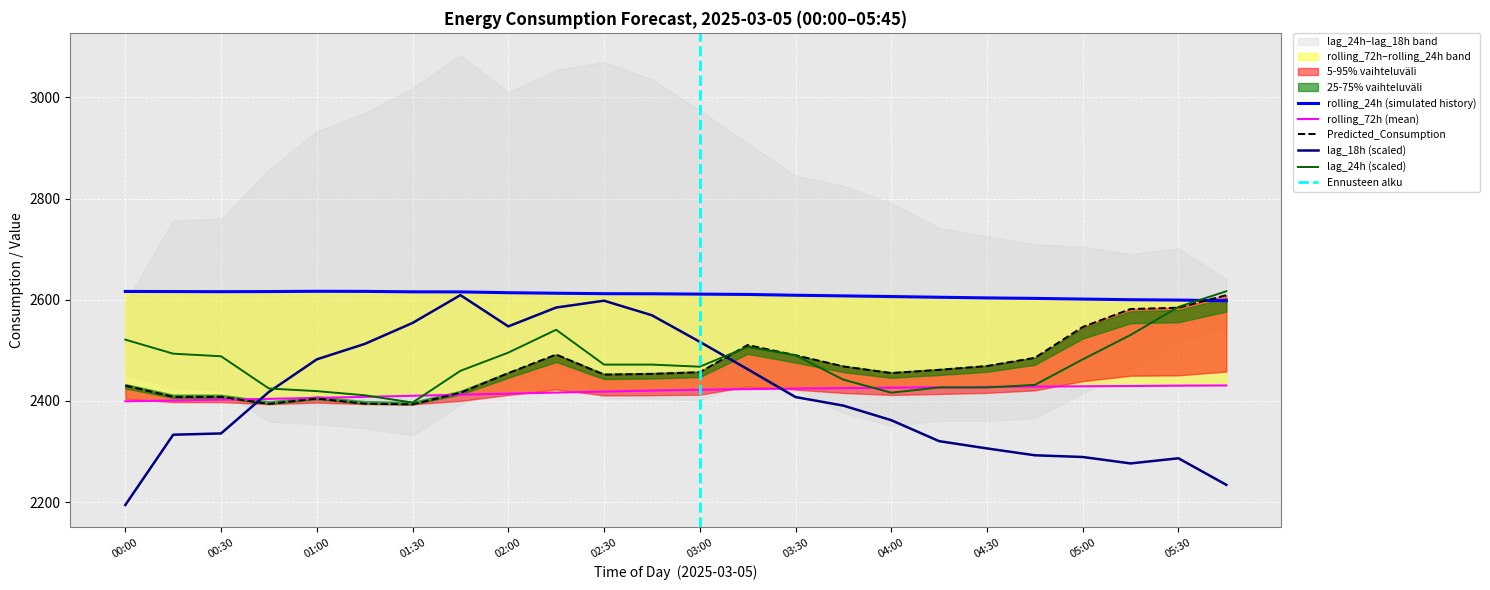

Where is Predicted_Consumption nearest to the value 2501?

02:15